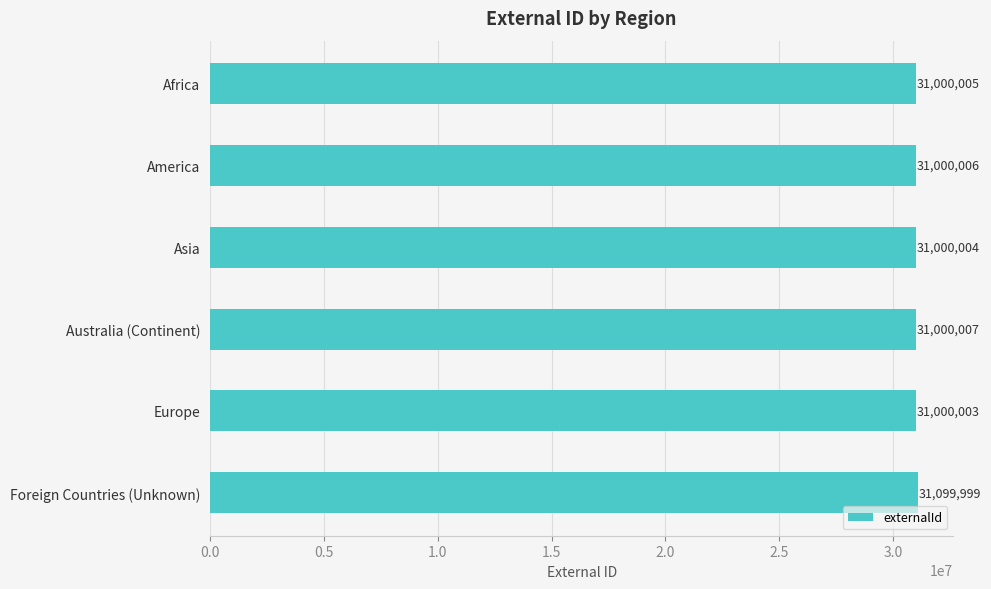

Reading top to bottom, transcribe all the data shown in this chart.

31000005	31000006	31000004	31000007	31000003	31099999